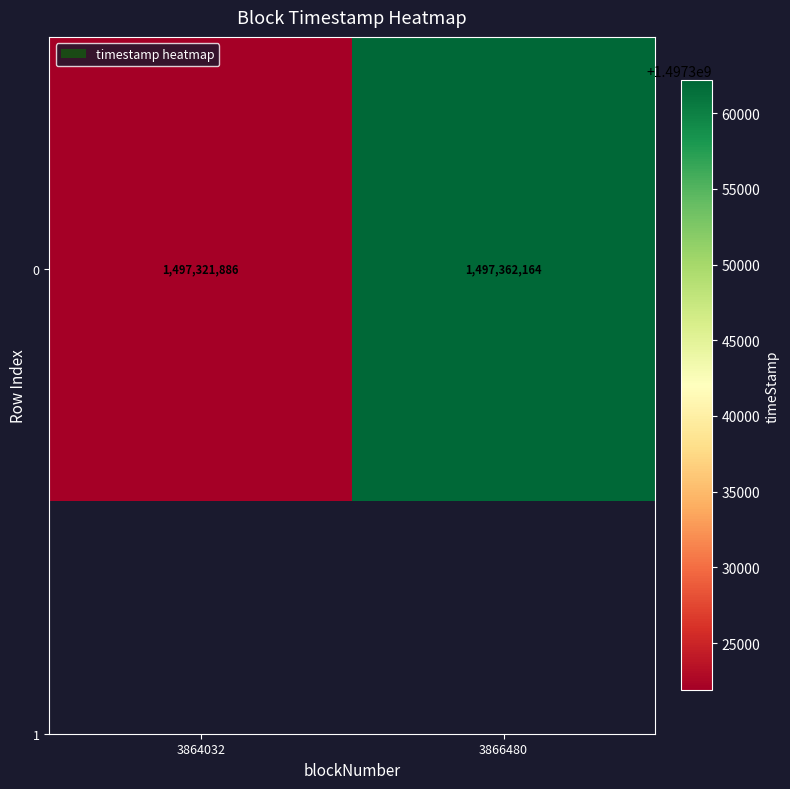

What value does the data have at 3866480, to the nearest 10?

1497362160